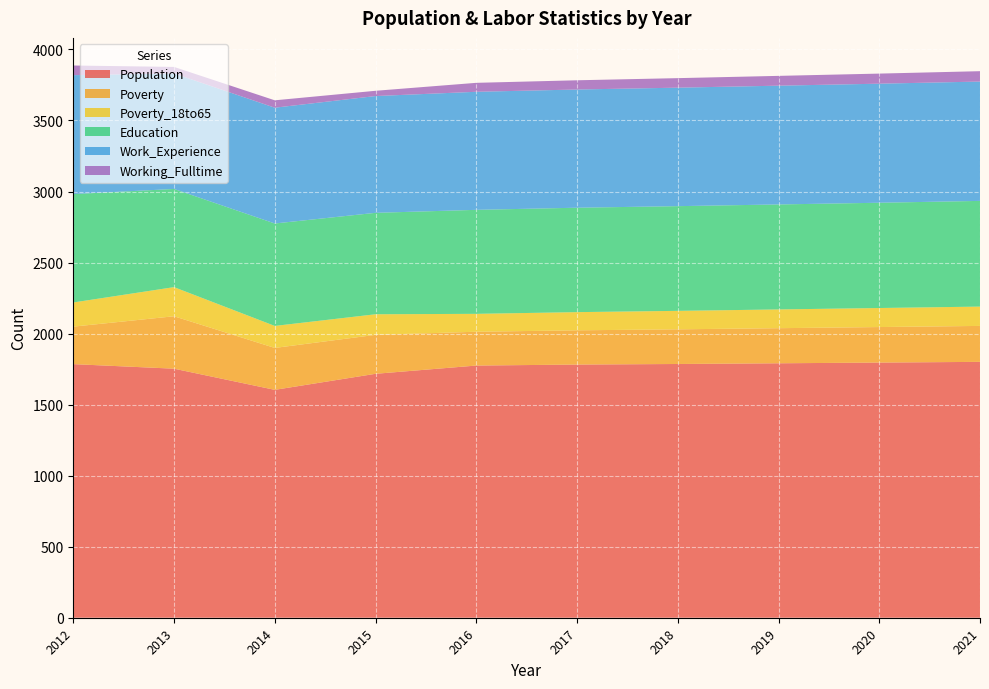

Reading left to right, list all the values displayed in this chart.

Population: 2012=1785	2013=1753	2014=1604	2015=1717	2016=1775	2017=1782	2018=1786	2019=1791	2020=1796	2021=1801
Poverty: 2012=264	2013=369	2014=295	2015=274	2016=238	2017=241	2018=244	2019=247	2020=250	2021=253
Poverty_18to65: 2012=170	2013=205	2014=155	2015=145	2016=126	2017=128	2018=130	2019=132	2020=134	2021=136
Education: 2012=763	2013=691	2014=721	2015=714	2016=732	2017=735	2018=737	2019=739	2020=741	2021=744
Work_Experience: 2012=837	2013=813	2014=815	2015=822	2016=831	2017=832	2018=834	2019=836	2020=838	2021=840
Working_Fulltime: 2012=68	2013=46	2014=52	2015=37	2016=63	2017=65	2018=67	2019=69	2020=71	2021=73